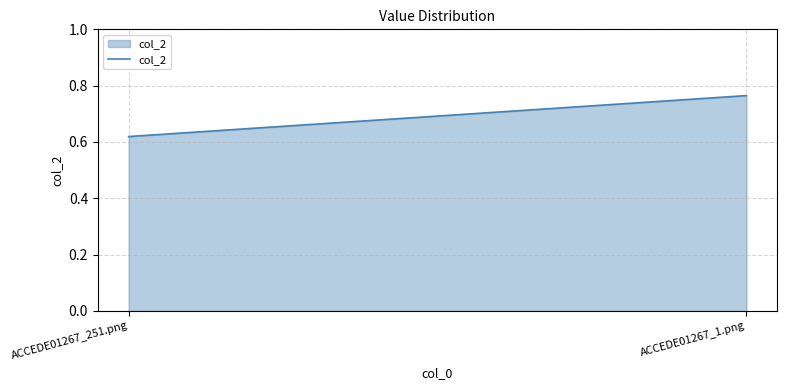

List the labels in order of value, smallest first.

ACCEDE01267_251.png, ACCEDE01267_1.png